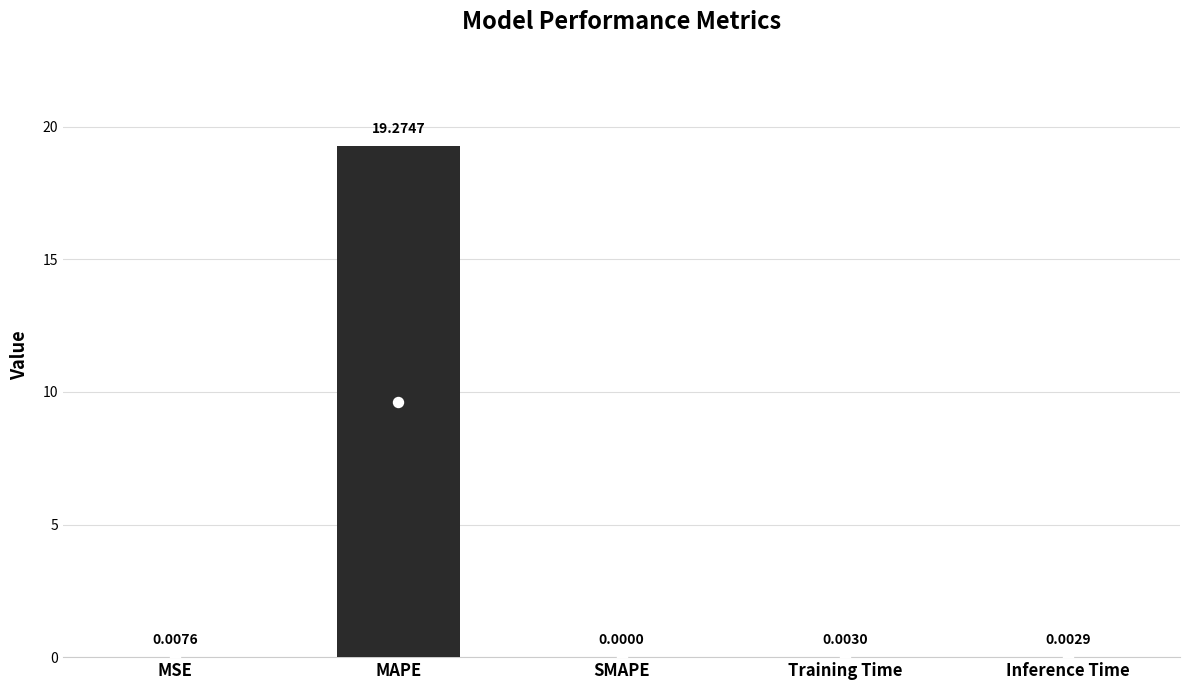

Where is the data nearest to the value 9?

MSE